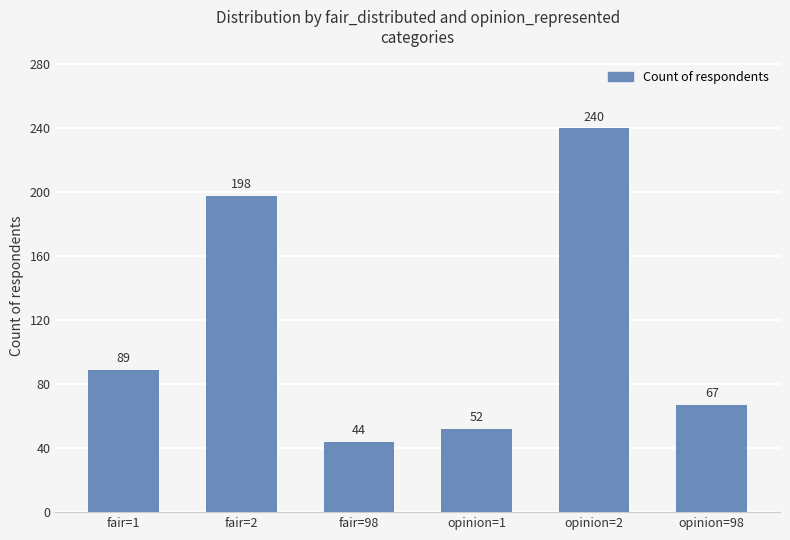

What is the sum of all values?

690